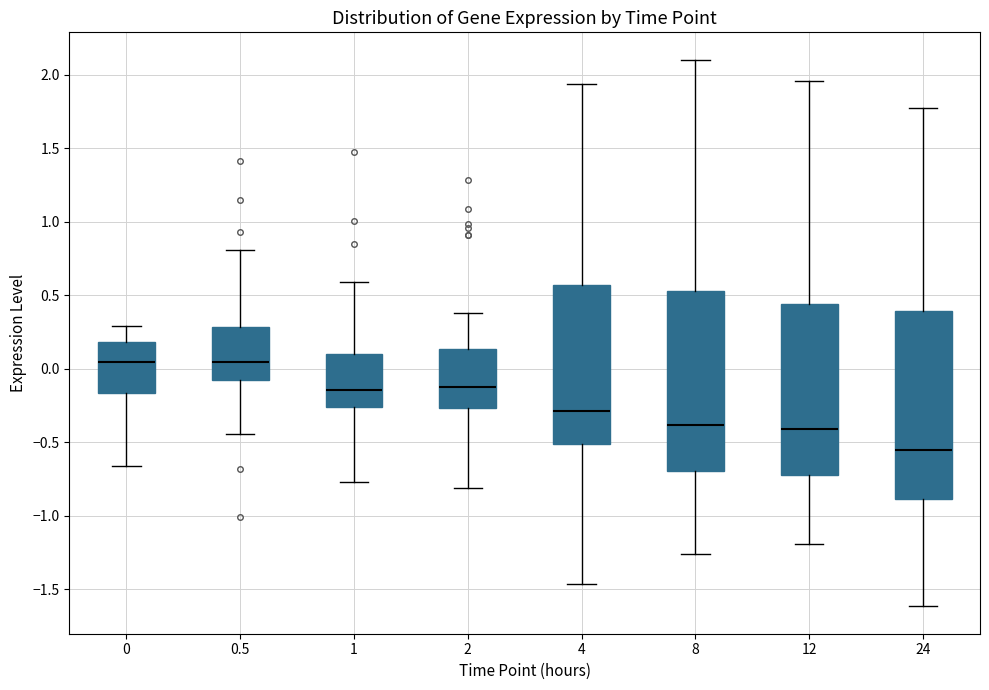

Which box is the tallest, from its lower edge to its upper edge?

24